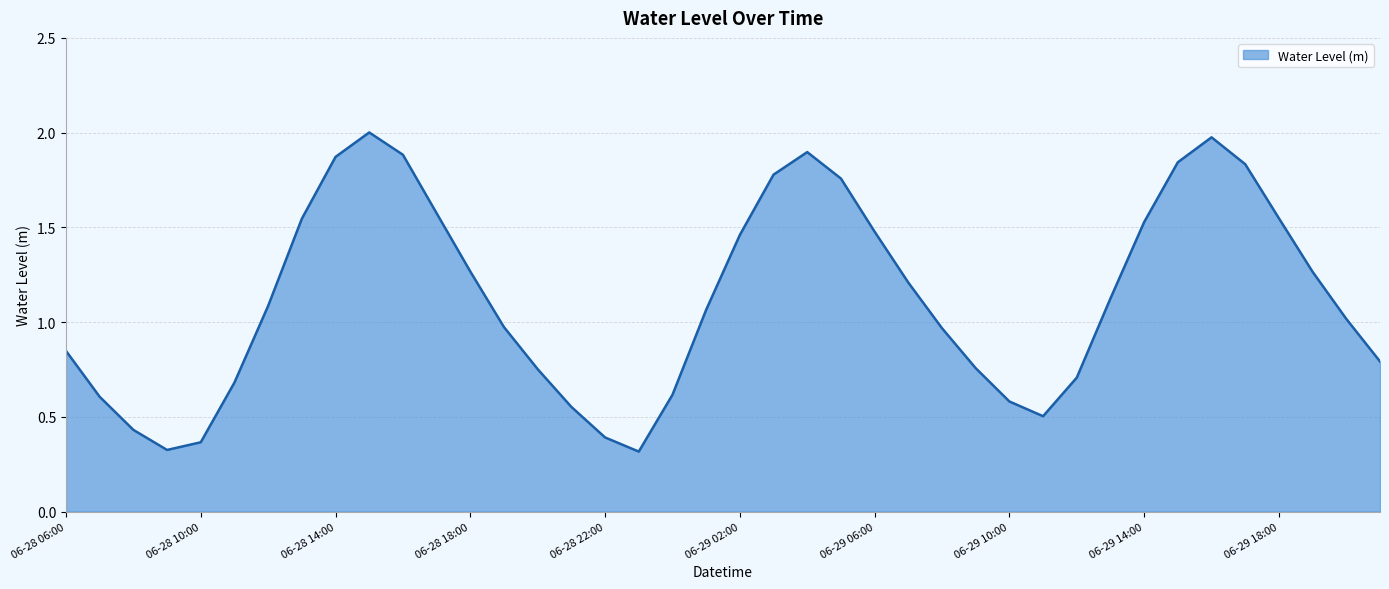

How many values are below 1?

18